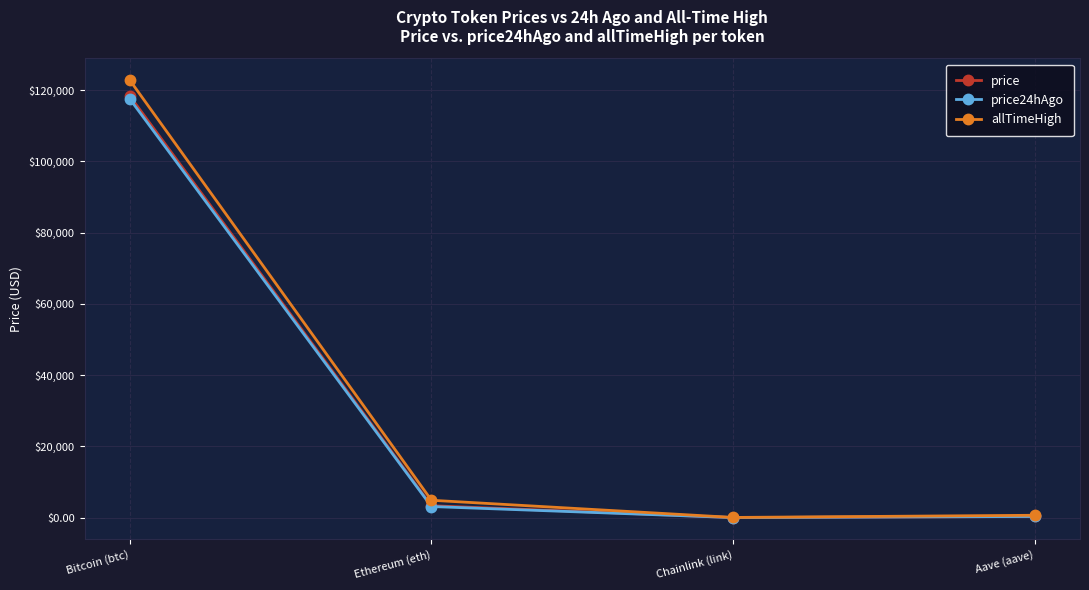

At which label does allTimeHigh reach its peak?

Bitcoin (btc)